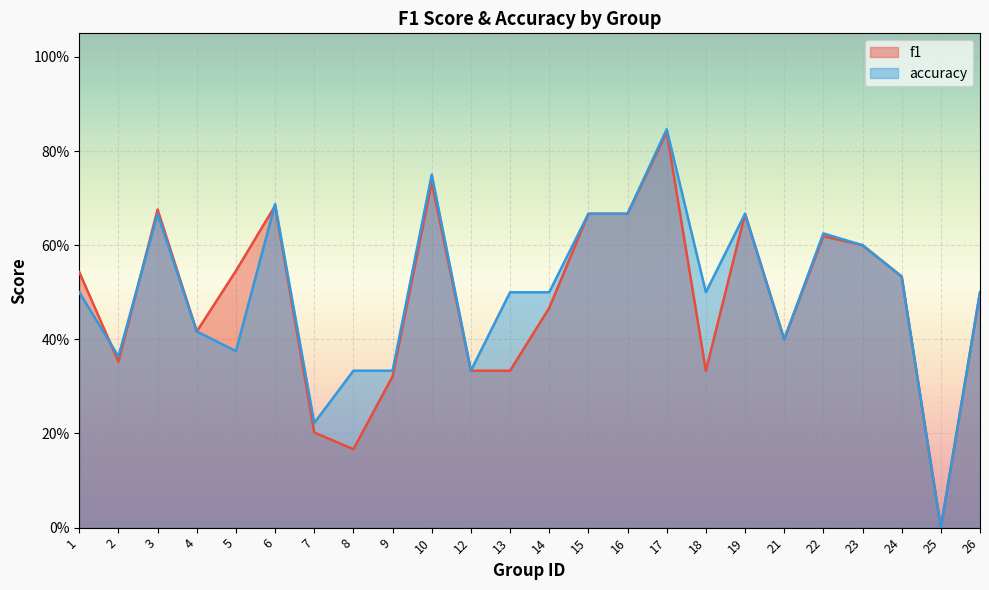

How many intersections are there between f1 and accuracy?

3